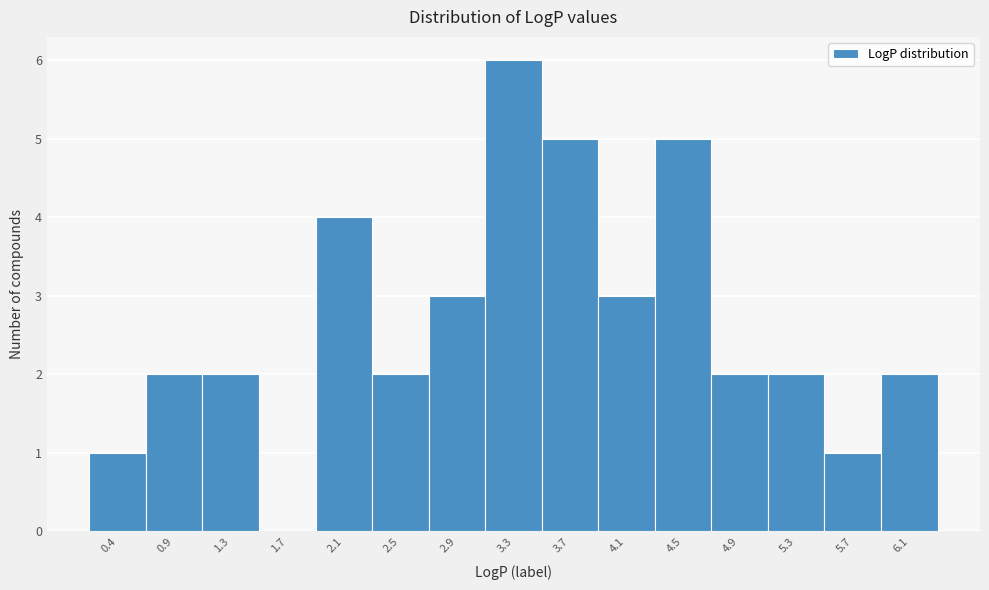

Reading left to right, extract all data points from this chart.

0.4=1	0.9=2	1.3=2	1.7=0	2.1=4	2.5=2	2.9=3	3.3=6	3.7=5	4.1=3	4.5=5	4.9=2	5.3=2	5.7=1	6.1=2